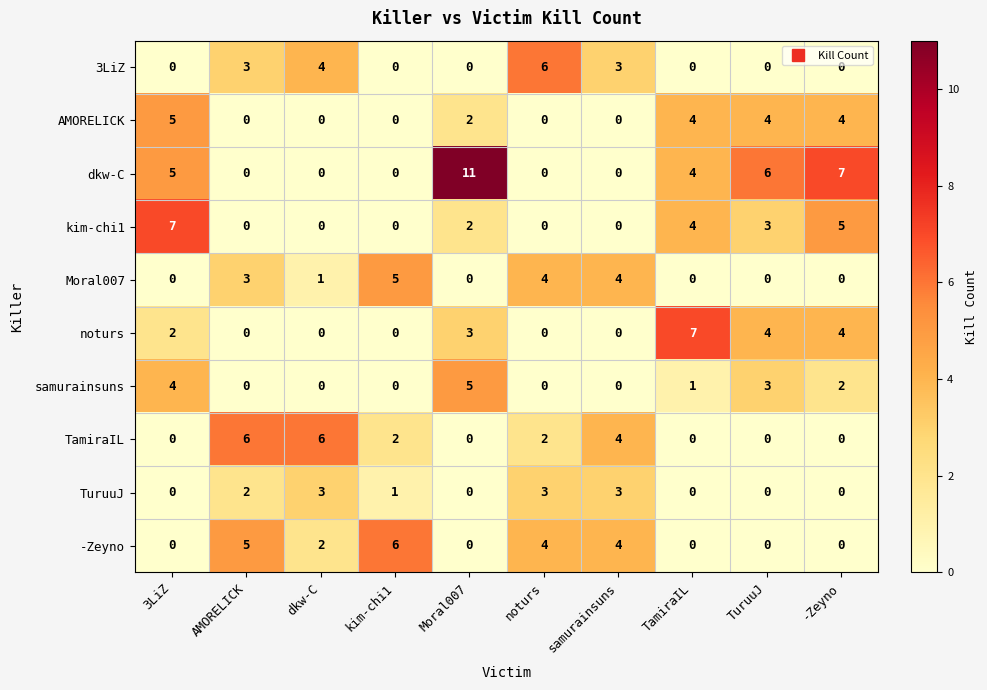

Which category has the highest value across all series?

Moral007